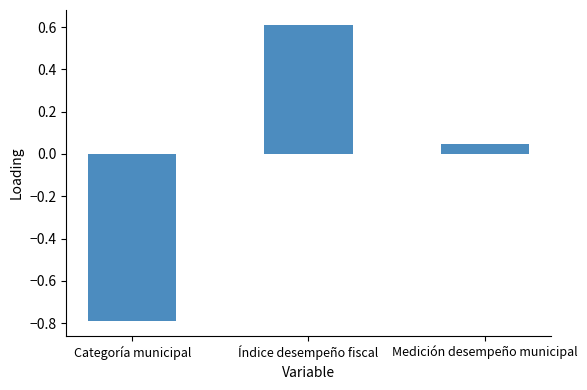

Rank the categories by value from highest to lowest.

Índice desempeño fiscal, Medición desempeño municipal, Categoría municipal